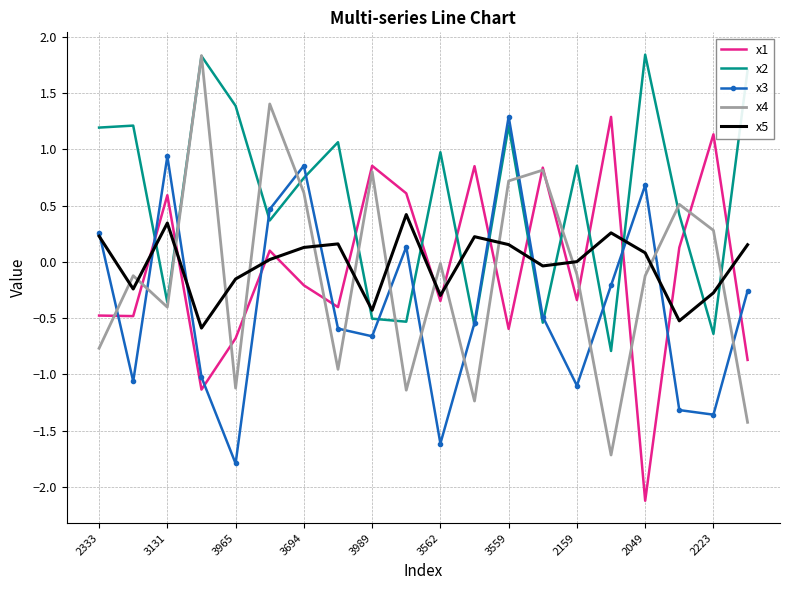

Which series has the largest total across all categories?

x2